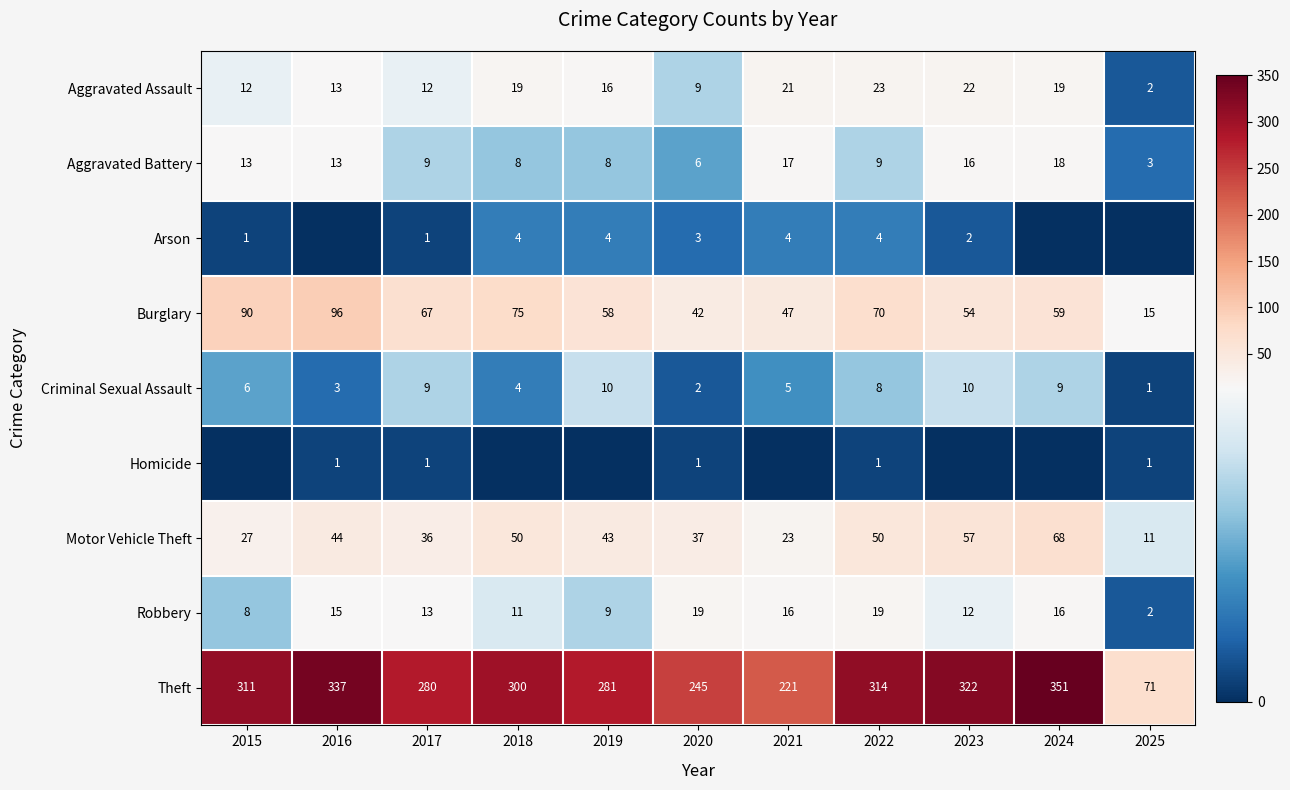

Which has a higher value, 2015 or 2020?

2015